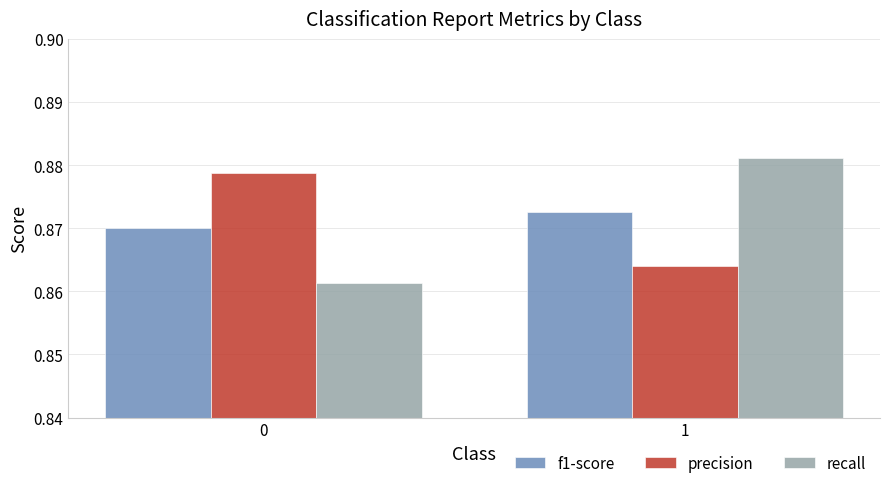

At which category is the sum across all series the highest?

1